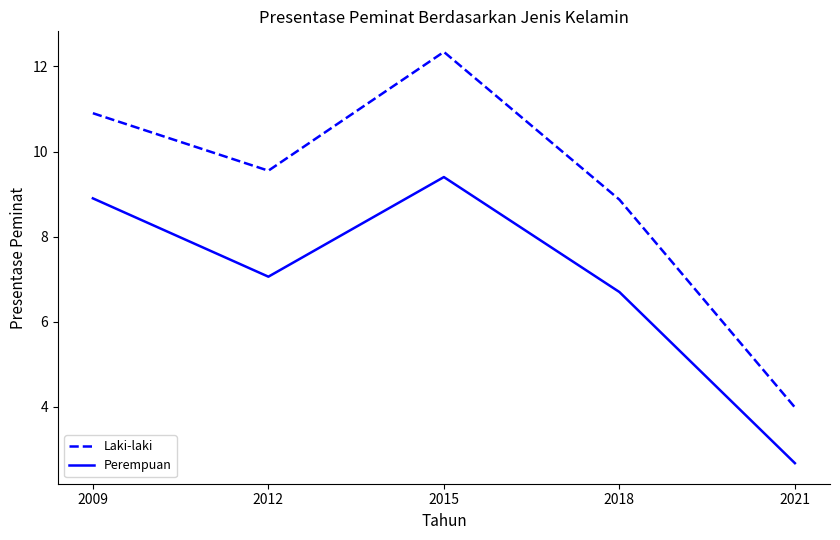

How many lines are shown in the chart?

2